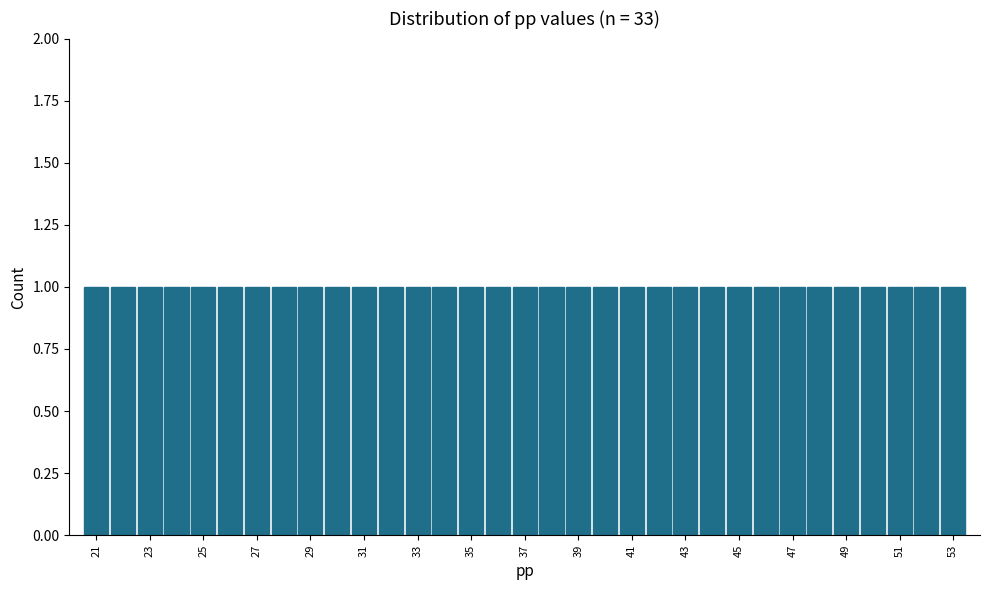

Reading left to right, transcribe this chart: for each bar, give the range it covers on the x-axis and its height. Neither the bar edges nor the heights are printed on the chart, so give them approximately, as read against the axes.

20.5 to 21.5: 1
21.5 to 22.5: 1
22.5 to 23.5: 1
23.5 to 24.5: 1
24.5 to 25.5: 1
25.5 to 26.5: 1
26.5 to 27.5: 1
27.5 to 28.5: 1
28.5 to 29.5: 1
29.5 to 30.5: 1
30.5 to 31.5: 1
31.5 to 32.5: 1
32.5 to 33.5: 1
33.5 to 34.5: 1
34.5 to 35.5: 1
35.5 to 36.5: 1
36.5 to 37.5: 1
37.5 to 38.5: 1
38.5 to 39.5: 1
39.5 to 40.5: 1
40.5 to 41.5: 1
41.5 to 42.5: 1
42.5 to 43.5: 1
43.5 to 44.5: 1
44.5 to 45.5: 1
45.5 to 46.5: 1
46.5 to 47.5: 1
47.5 to 48.5: 1
48.5 to 49.5: 1
49.5 to 50.5: 1
50.5 to 51.5: 1
51.5 to 52.5: 1
52.5 to 53.5: 1